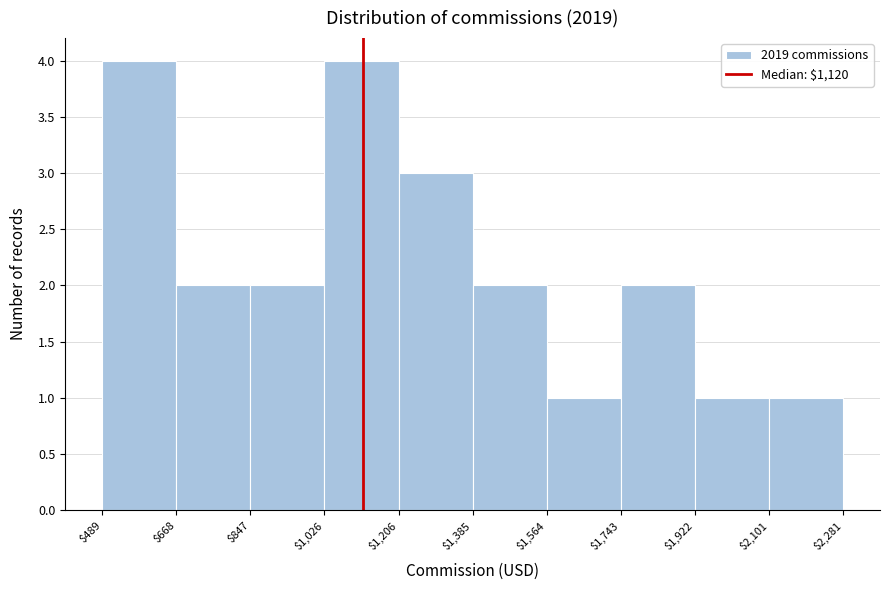

Reading left to right, transcribe this chart: for each bar, give the range it covers on the x-axis and its height. The values are not printed on the chart, so give them approximately, as read against the axis.

$489 to $668: 4
$668 to $847: 2
$847 to $1,026: 2
$1,026 to $1,206: 4
$1,206 to $1,385: 3
$1,385 to $1,564: 2
$1,564 to $1,743: 1
$1,743 to $1,922: 2
$1,922 to $2,101: 1
$2,101 to $2,281: 1